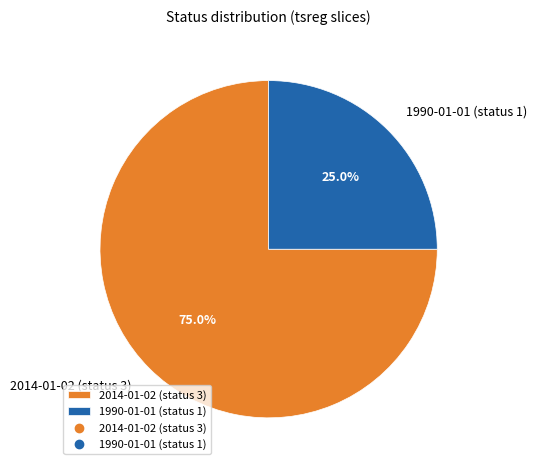

Does 1990-01-01 (status 1) represent more than half of the total?

No